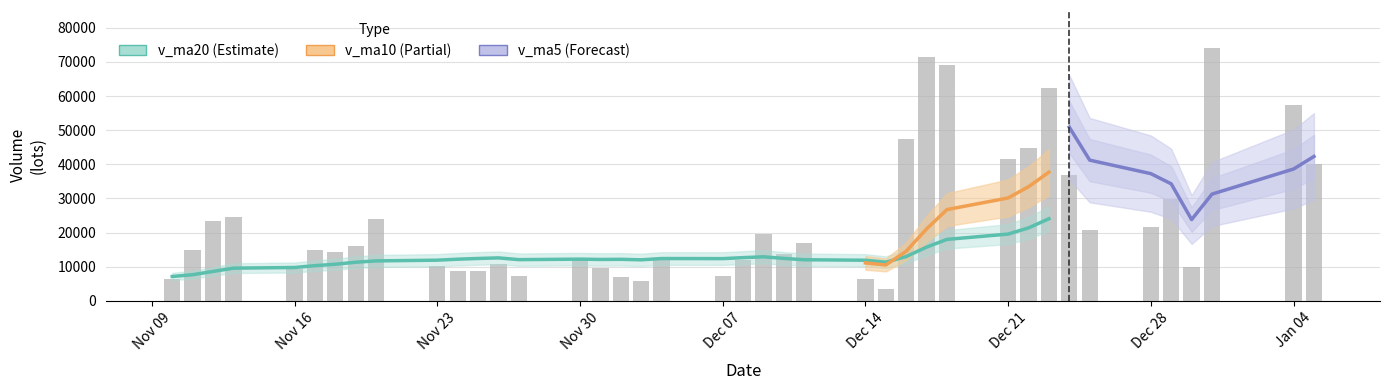

What is the value of the volume bar at the 23rd from the left?

13798.1